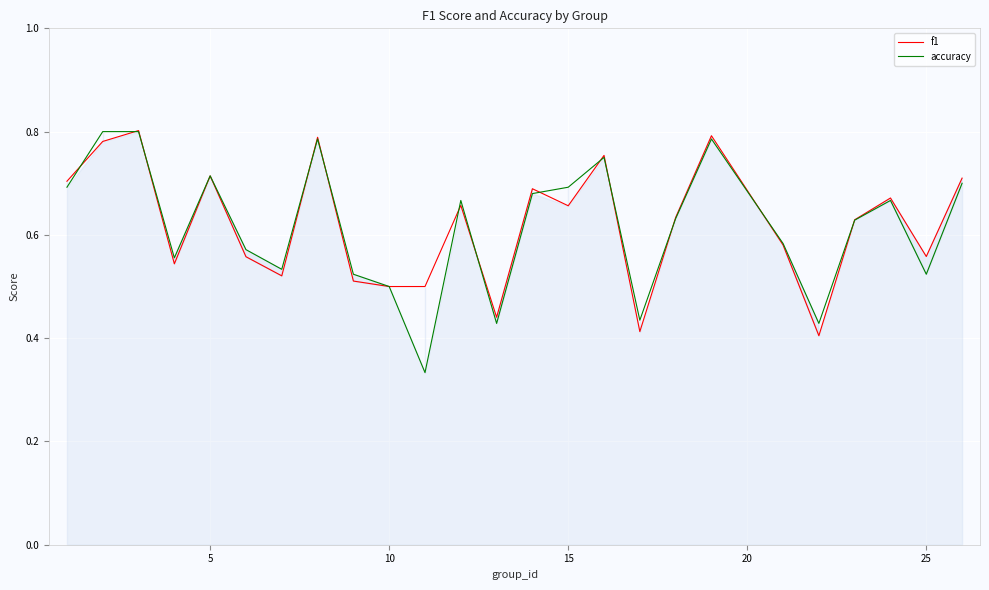

Which series has the largest range (max minus min)?

accuracy